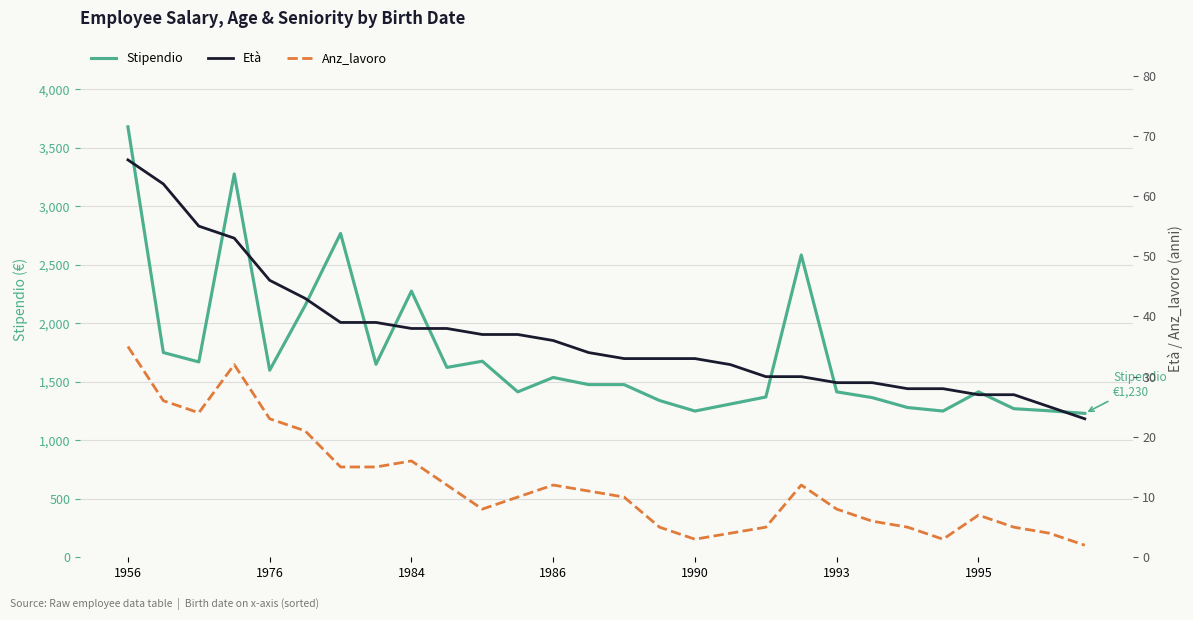

What is the maximum value for Stipendio?

3680